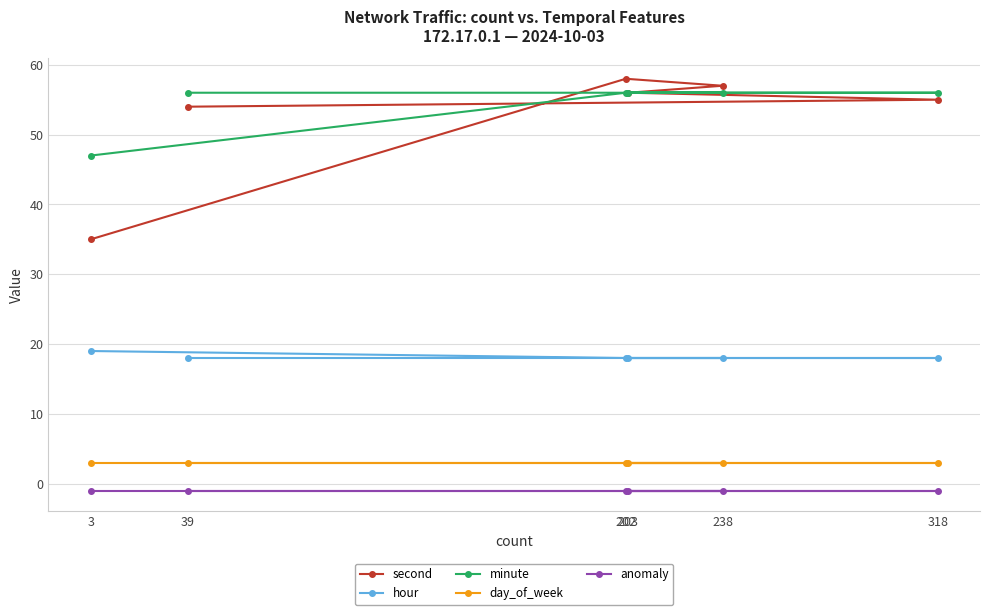

At which label is hour closest to 18?

39